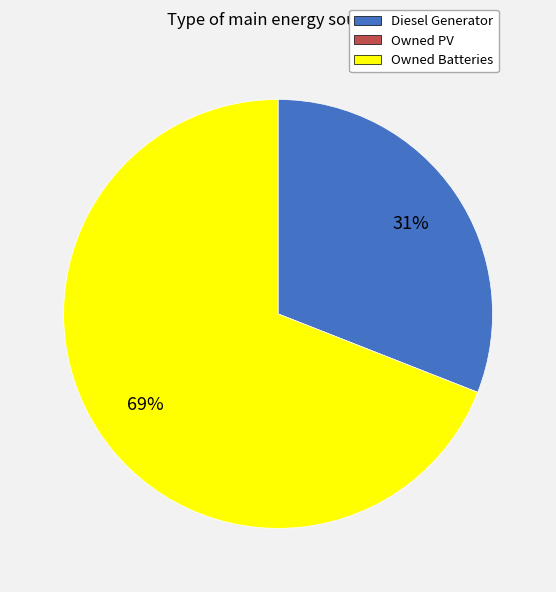

To the nearest percent, what portion does Diesel Generator represent?

31%